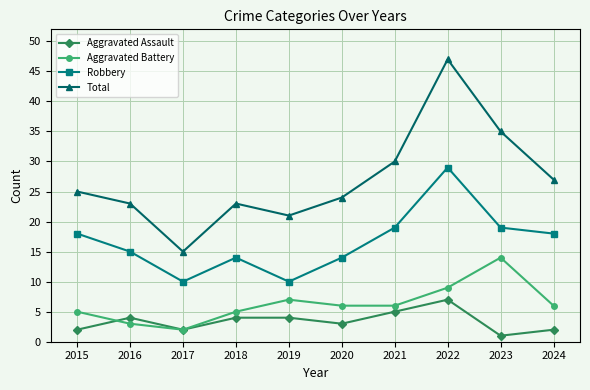

What is the value of the Total point at the 9th from the left?

35